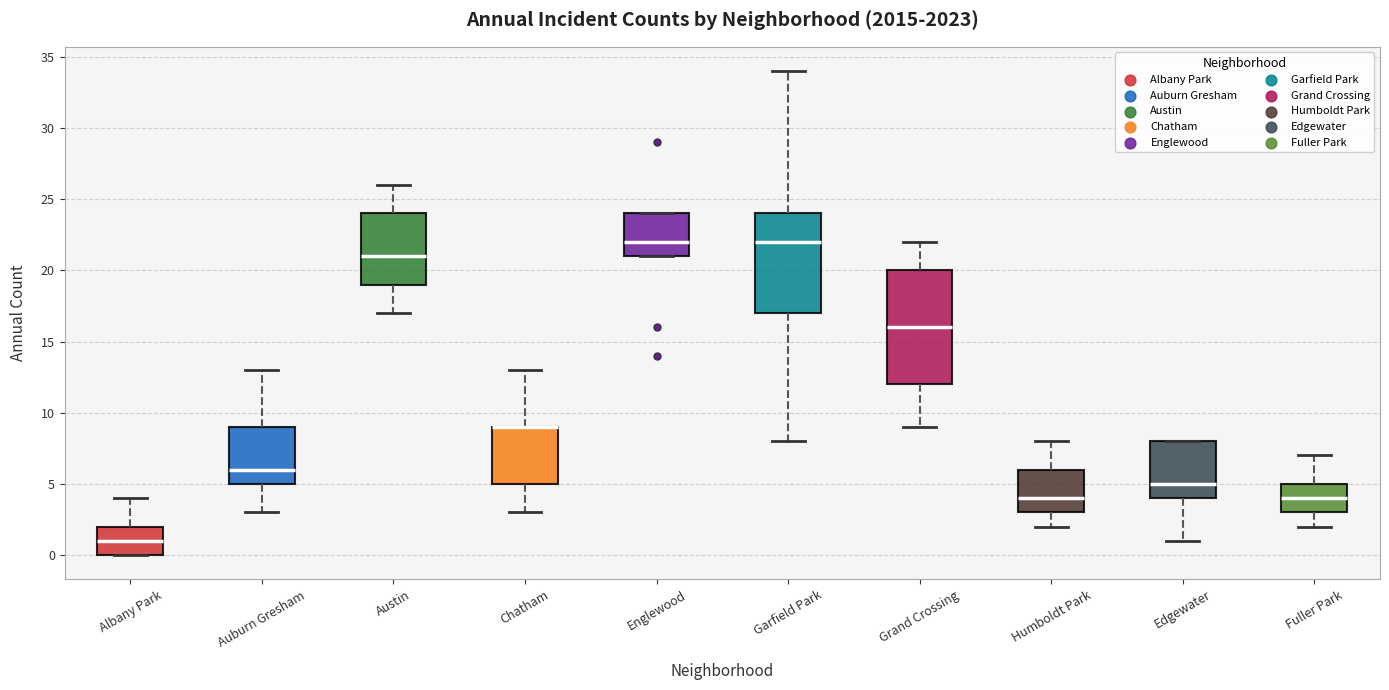

Reading left to right, transcribe this box plot: for each box, give where its median line is, the range the box spans, and where its two whiskers end, as read against the y-axis. The values are not printed on the chart, so give them approximately, as read against the axis.

Albany Park: median 1, box 0 to 2, whiskers 0 to 4
Auburn Gresham: median 6, box 5 to 9, whiskers 3 to 13
Austin: median 21, box 19 to 24, whiskers 17 to 26
Chatham: median 9 (drawn on the box's upper edge), box 5 to 9, whiskers 3 to 13
Englewood: median 22, box 21 to 24, whiskers 21 to 24
Garfield Park: median 22, box 17 to 24, whiskers 8 to 34
Grand Crossing: median 16, box 12 to 20, whiskers 9 to 22
Humboldt Park: median 4, box 3 to 6, whiskers 2 to 8
Edgewater: median 5, box 4 to 8, whiskers 1 to 8
Fuller Park: median 4, box 3 to 5, whiskers 2 to 7